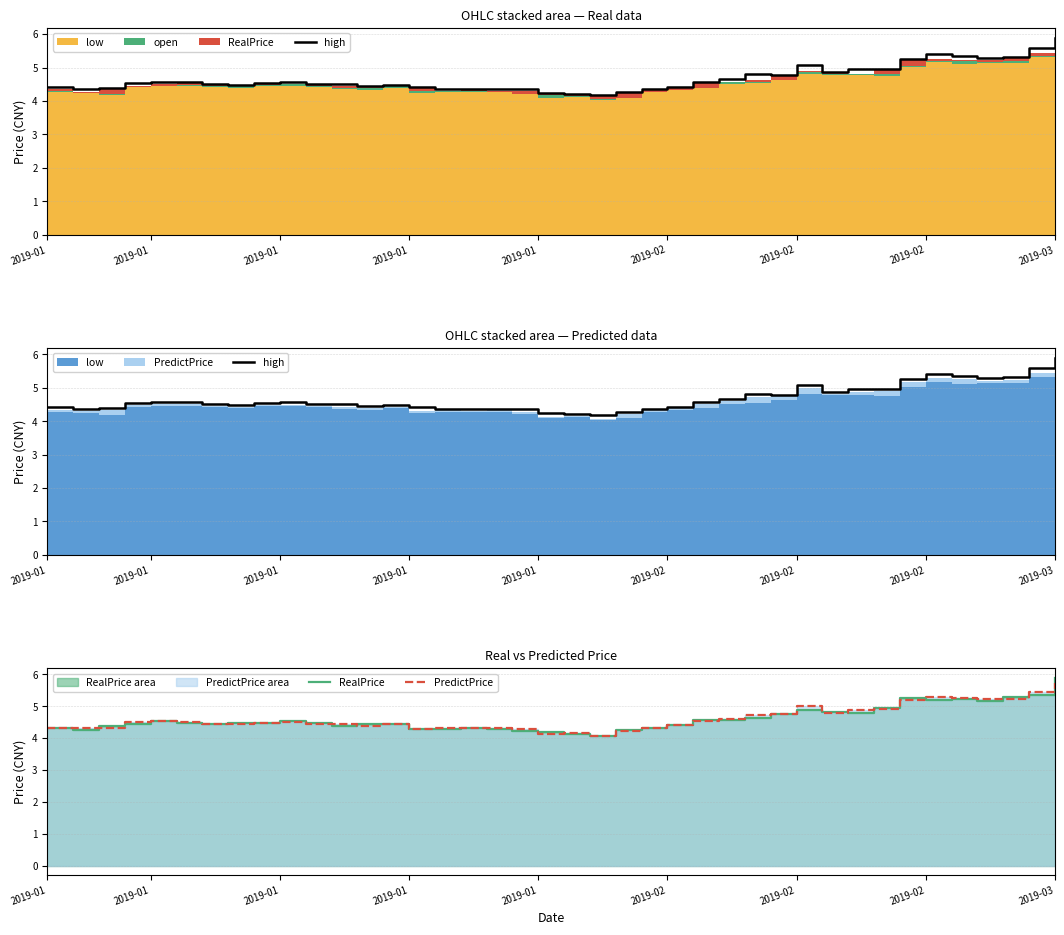

Is it true that high equals 4.5 at 10?

True